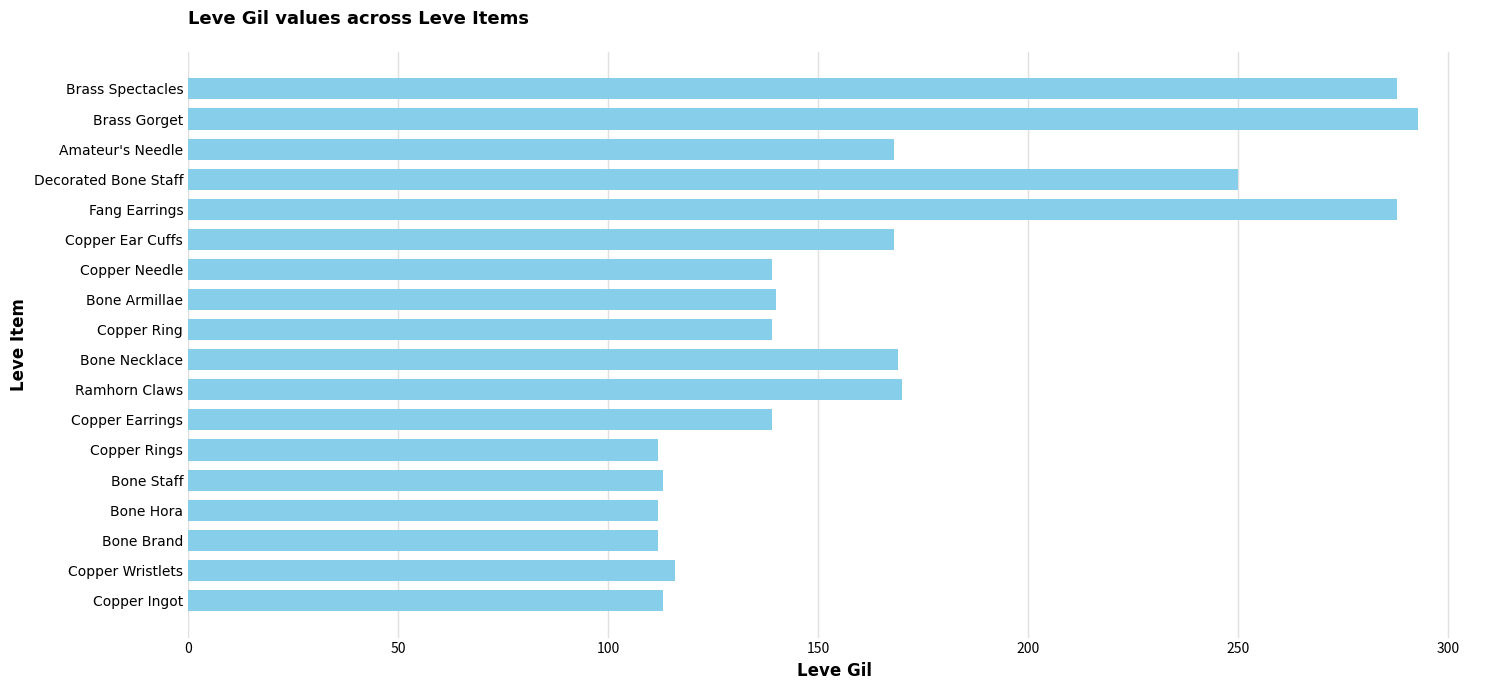

Is it true that the value at Copper Earrings is 195?

False